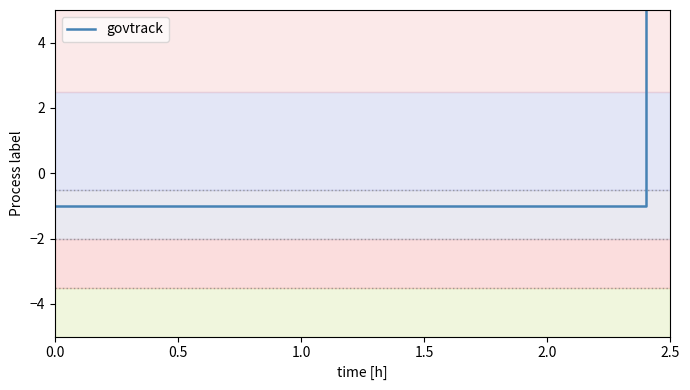

True or false: there are more than 1 points higher than both neighbors.

False